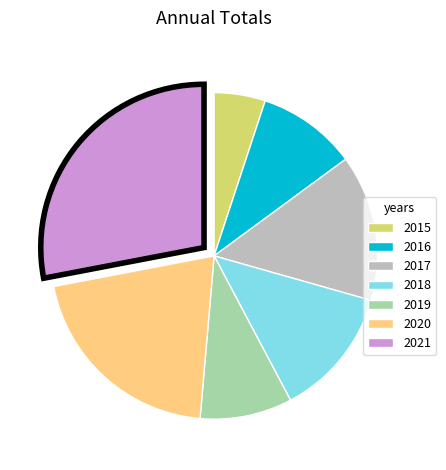

How many slices are in this pie chart?

7